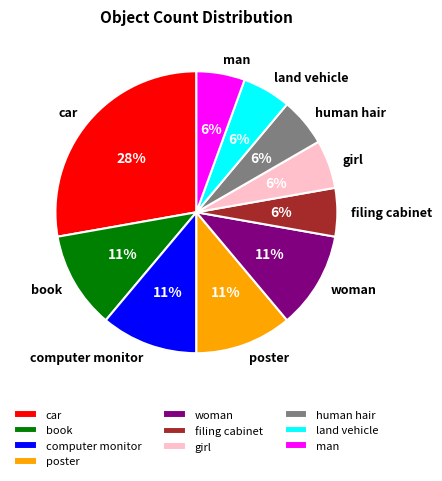

To the nearest percent, what percentage of the pie is book?

11%